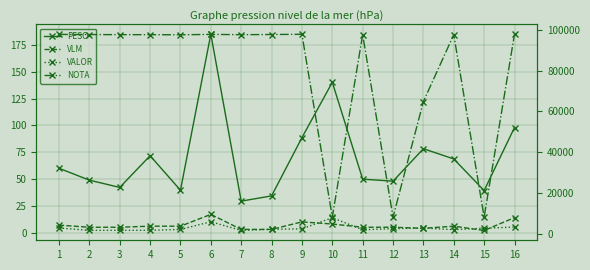

Is this an area chart (filled region under the line)?

No